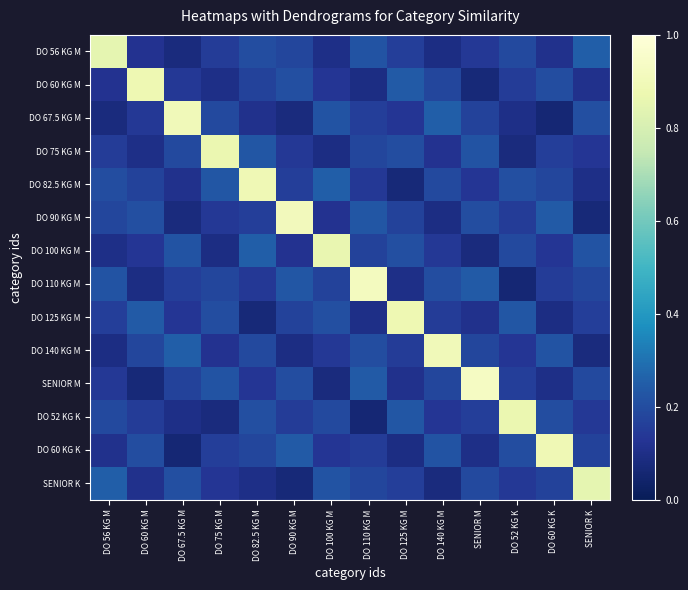

At which category does the chart reach its peak across all series?

SENIOR M